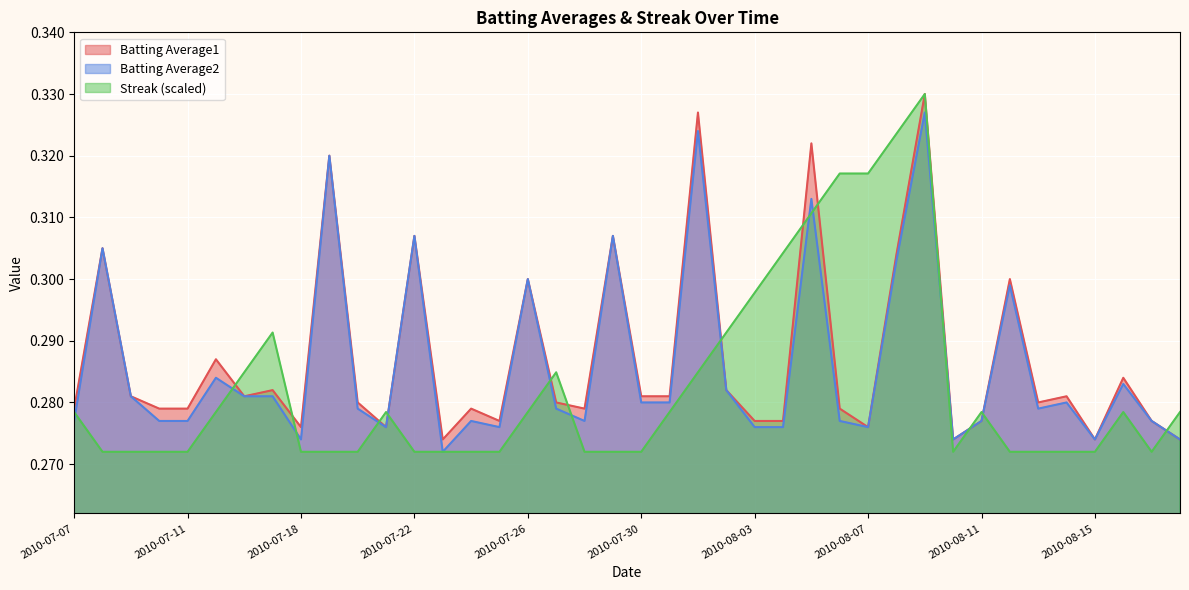

Rank the series at 2010-07-19 from highest to lowest value.

Batting Average1, Batting Average2, Streak